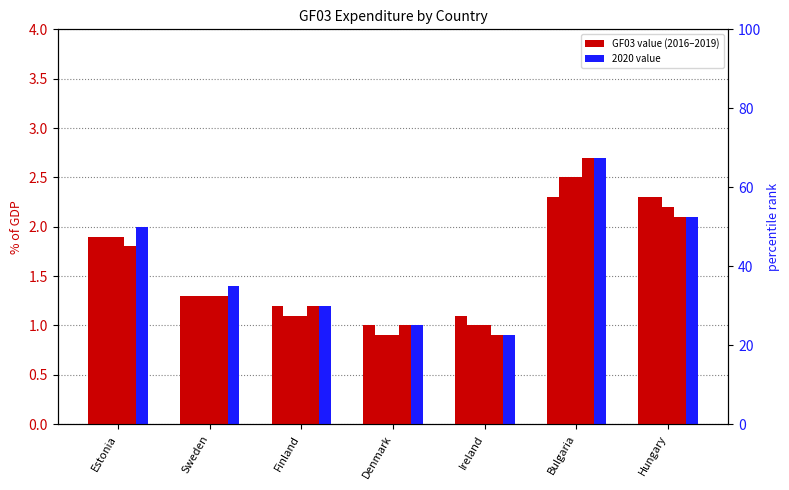

What is the ratio of the value at Finland to the value at Denmark?

1.2